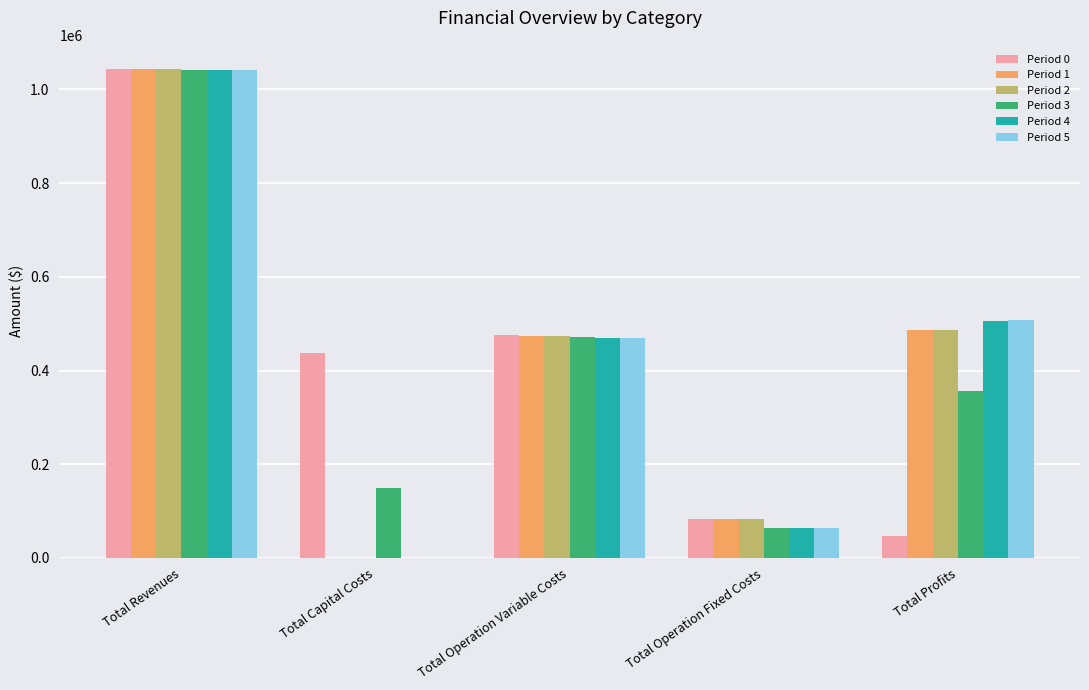

Between Total Capital Costs and Total Operation Fixed Costs, which series saw the biggest shift?

Period 0